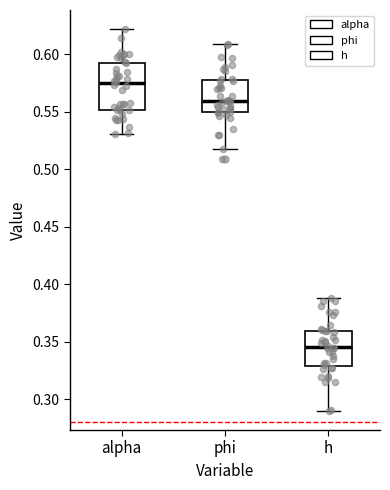

Reading left to right, transcribe this box plot: for each box, give where its median line is, the range the box spans, and where its two whiskers end, as read against the y-axis. The values are not printed on the chart, so give them approximately, as read against the axis.

alpha: median 0.575, box 0.550 to 0.595, whiskers 0.530 to 0.620
phi: median 0.560, box 0.550 to 0.580, whiskers 0.515 to 0.610
h: median 0.345, box 0.330 to 0.360, whiskers 0.290 to 0.390